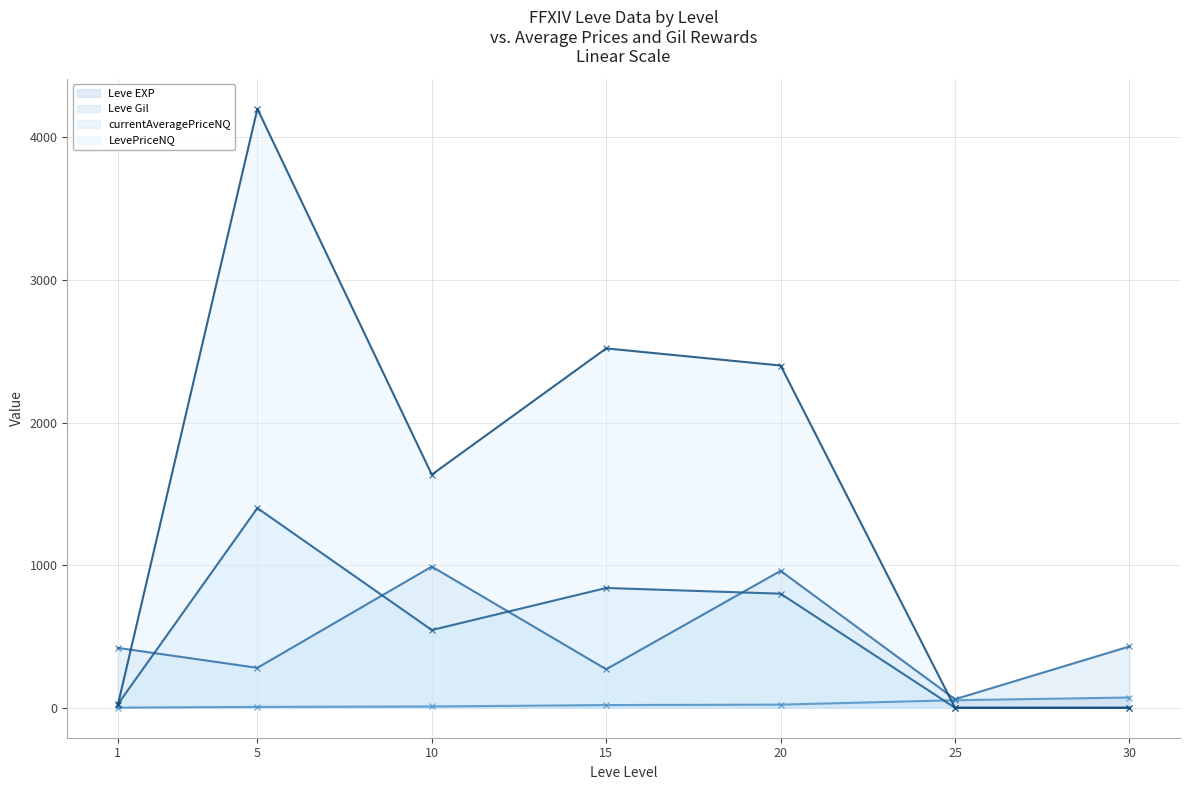

What is the total value across all series at 30?

502.0